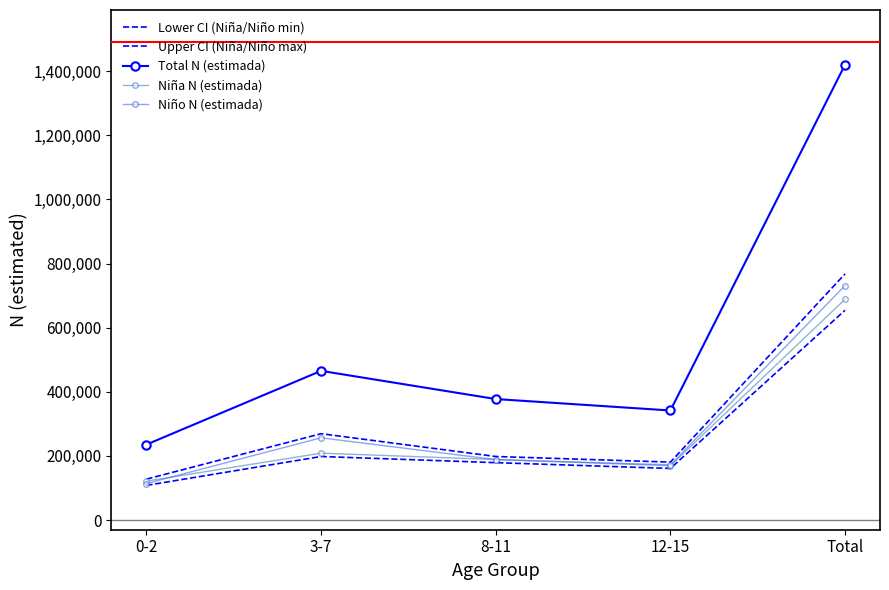

True or false: Lower CI (Niña/Niño min) has a value of 198303.9 at 3-7.

True